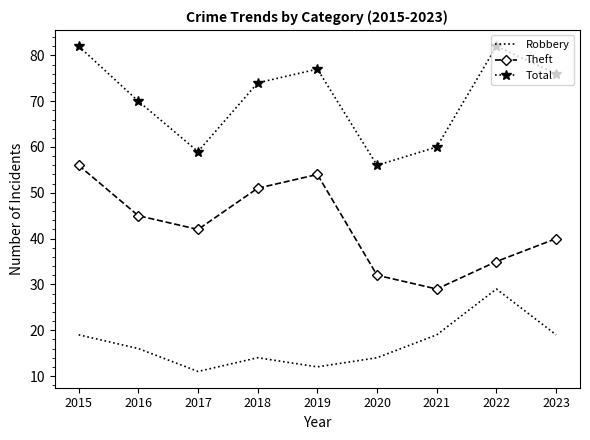

How many interior local valleys does the Theft series have?

2